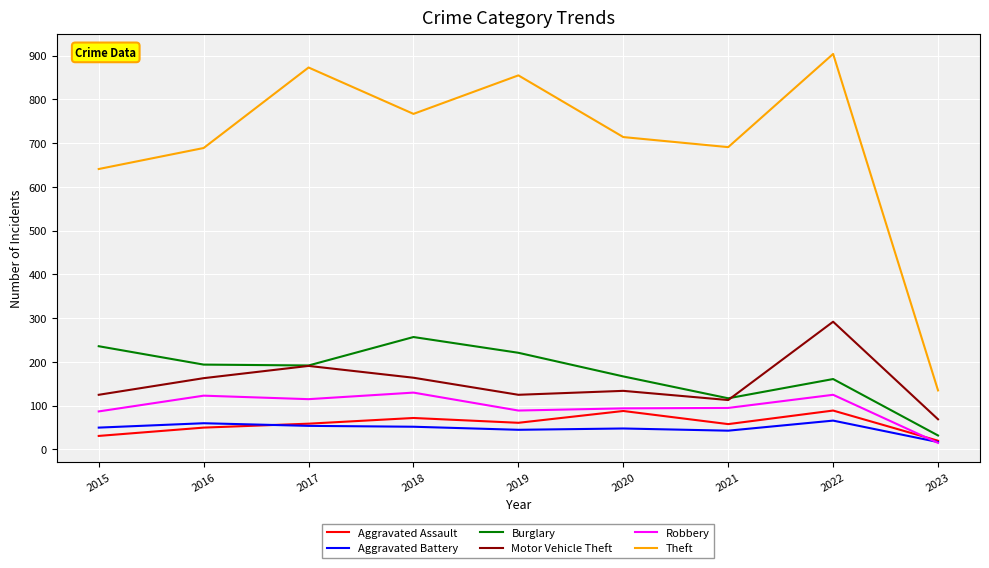

Where is Theft nearest to the value 519?

2015